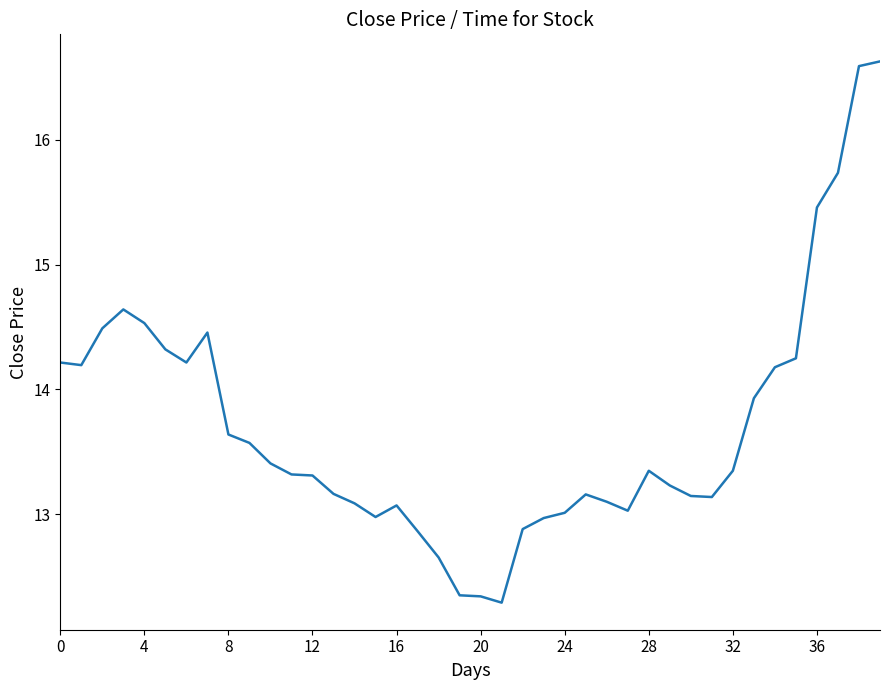

Is this an area chart (filled region under the line)?

No